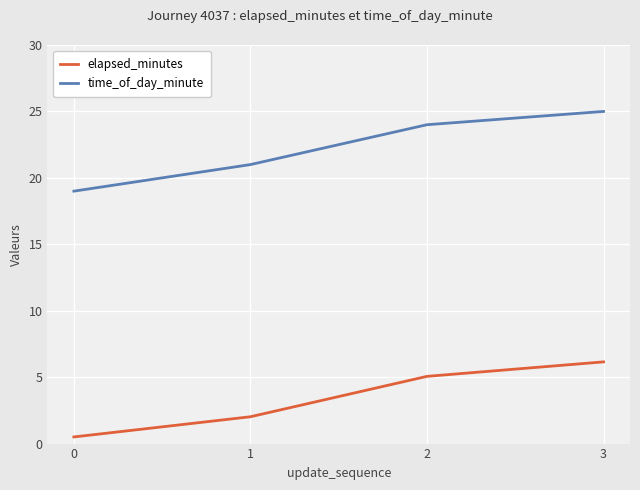

True or false: elapsed_minutes and time_of_day_minute cross at least once.

False